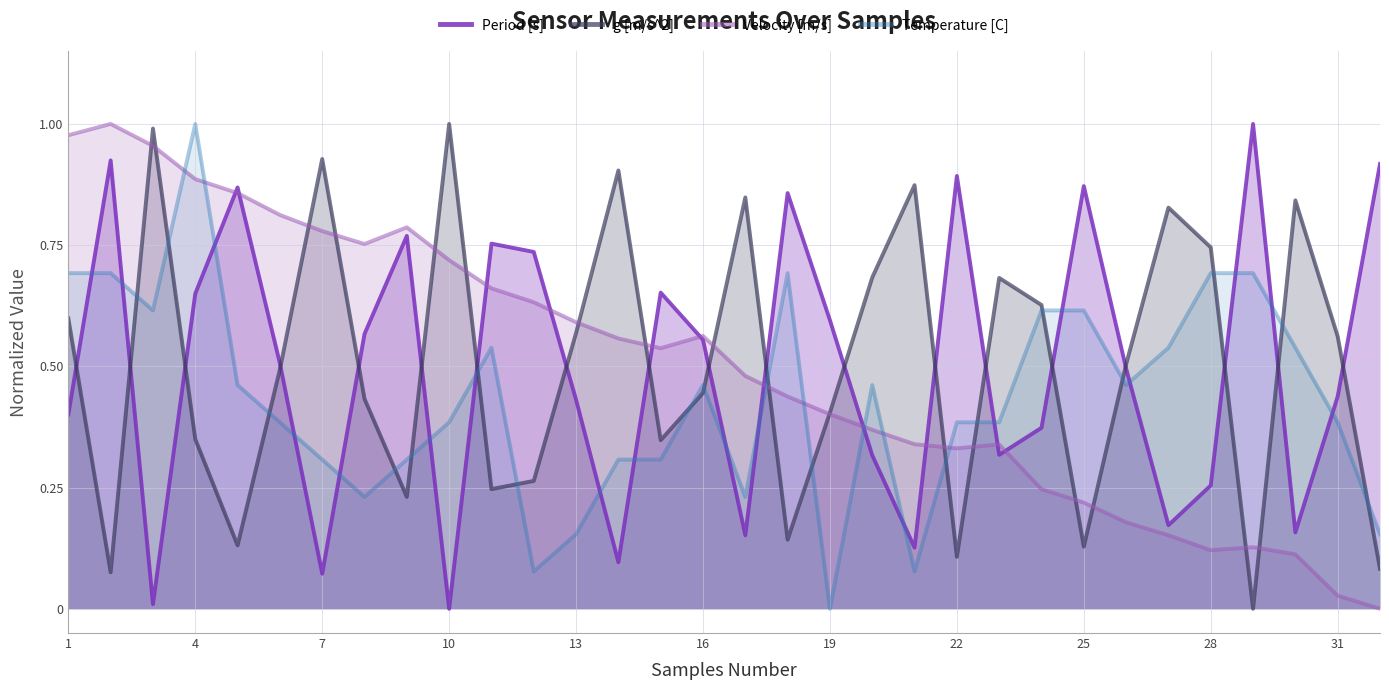

Between 4 and 22, which series saw the biggest shift?

Temperature [C]